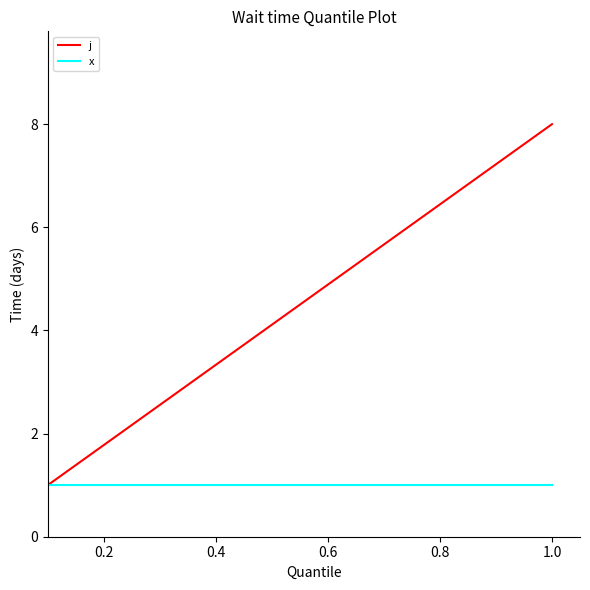

What are all the series names shown in the legend?

j, x